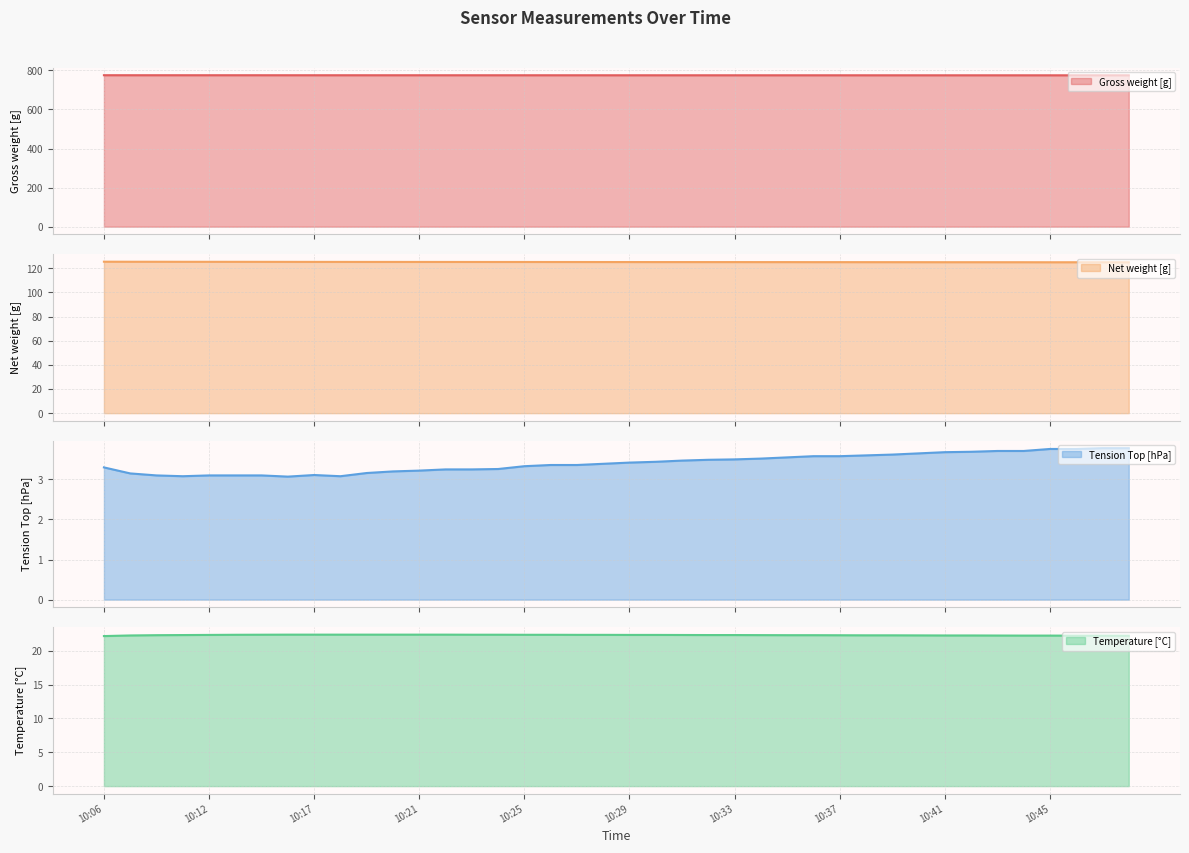

Reading left to right, list all the values displayed in this chart.

Gross weight [g]: 775.5	775.5	775.5	775.5	775.5	775.5	775.4	775.4	775.4	775.4	775.4	775.4	775.4	775.3	775.3	775.3	775.3	775.3	775.3	775.3	775.3	775.2	775.2	775.2	775.2	775.2	775.2	775.2	775.2	775.2	775.2	775.1	775.1	775.1	775.1	775.1	775.1	775.1	775.1	775.1
Net weight [g]: 125.4	125.4	125.4	125.3	125.3	125.3	125.3	125.3	125.3	125.3	125.2	125.2	125.2	125.2	125.2	125.2	125.2	125.2	125.2	125.2	125.1	125.1	125.1	125.1	125.1	125.1	125.1	125.1	125.1	125.0	125.0	125.0	125.0	125.0	125.0	125.0	125.0	125.0	125.0	125.0
Tension Top [hPa]: 3.3	3.1	3.1	3.1	3.1	3.1	3.1	3.1	3.1	3.1	3.2	3.2	3.2	3.2	3.2	3.3	3.3	3.4	3.4	3.4	3.4	3.4	3.5	3.5	3.5	3.5	3.5	3.6	3.6	3.6	3.6	3.6	3.7	3.7	3.7	3.7	3.8	3.8	3.8	3.8
Temperature [°C]: 22.2	22.2	22.3	22.3	22.3	22.4	22.4	22.4	22.4	22.4	22.4	22.4	22.4	22.4	22.4	22.4	22.4	22.4	22.3	22.3	22.3	22.3	22.3	22.3	22.3	22.3	22.3	22.3	22.3	22.3	22.3	22.3	22.2	22.2	22.2	22.2	22.2	22.2	22.2	22.2